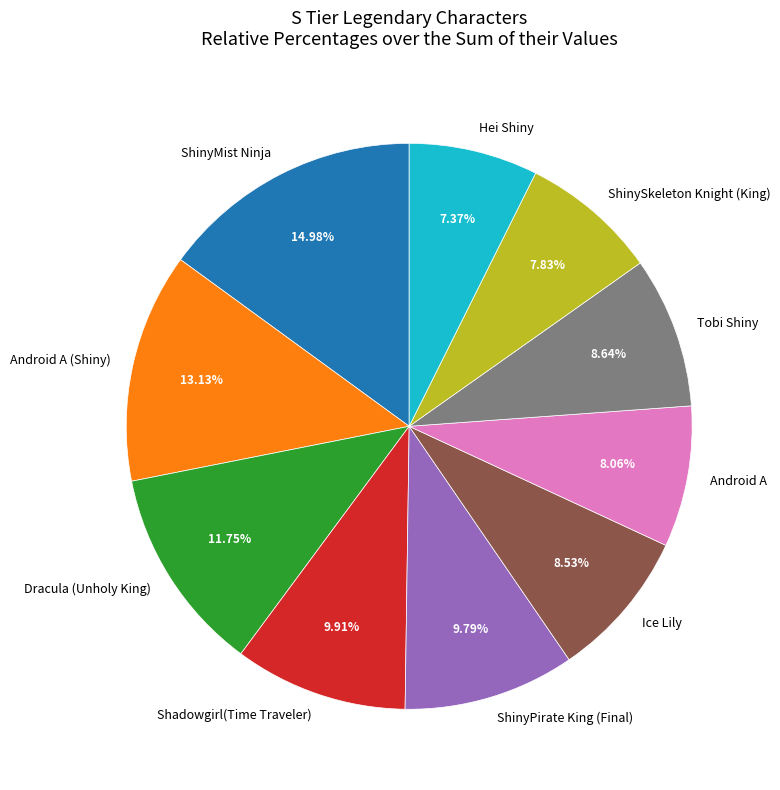

Count the number of slices in the pie.

10